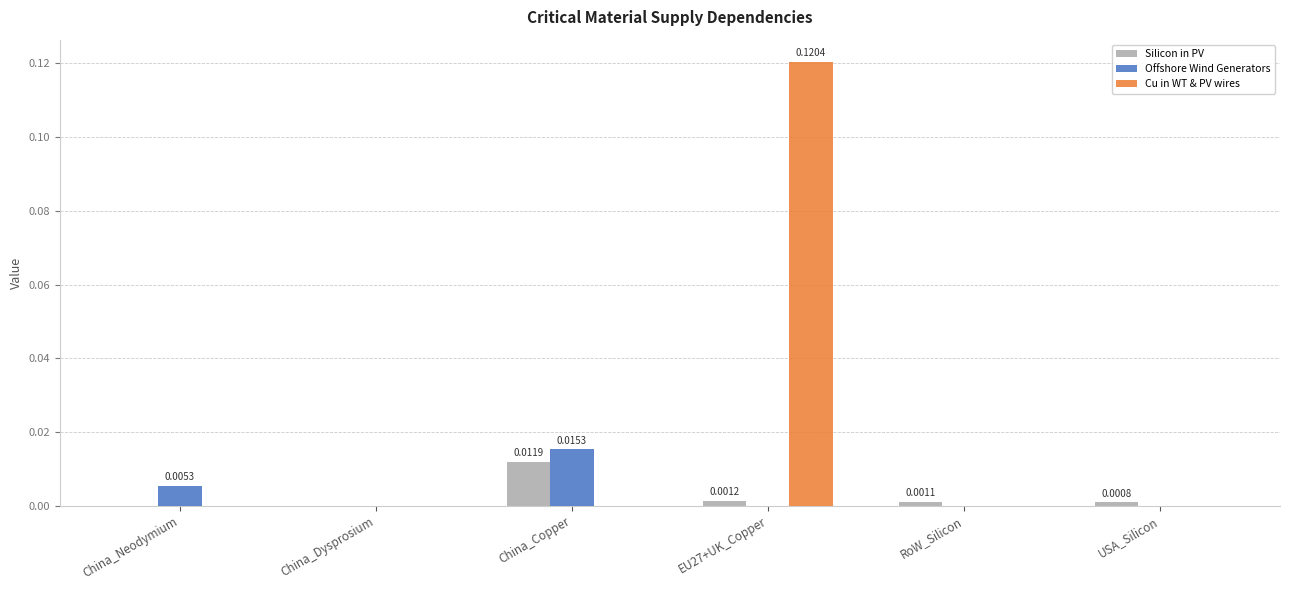

At which category is the sum across all series the highest?

EU27+UK_Copper